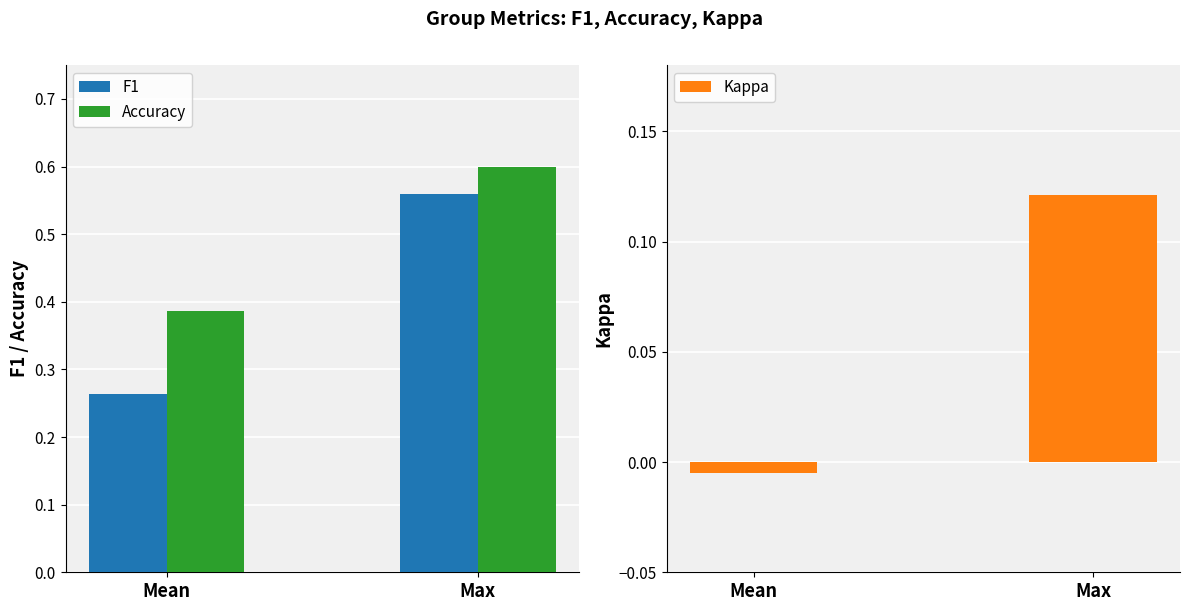

How many bars are there in total?

6